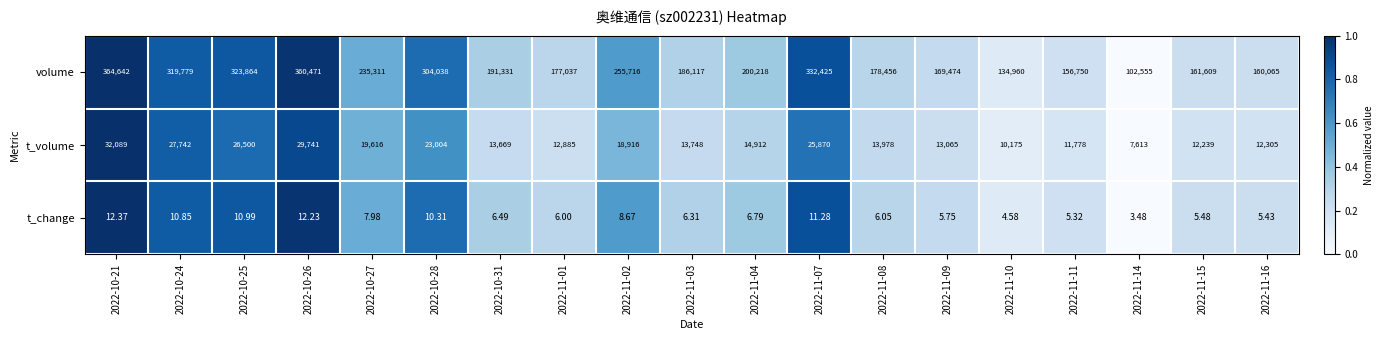

Between 2022-11-02 and 2022-11-04, which series saw the biggest shift?

volume